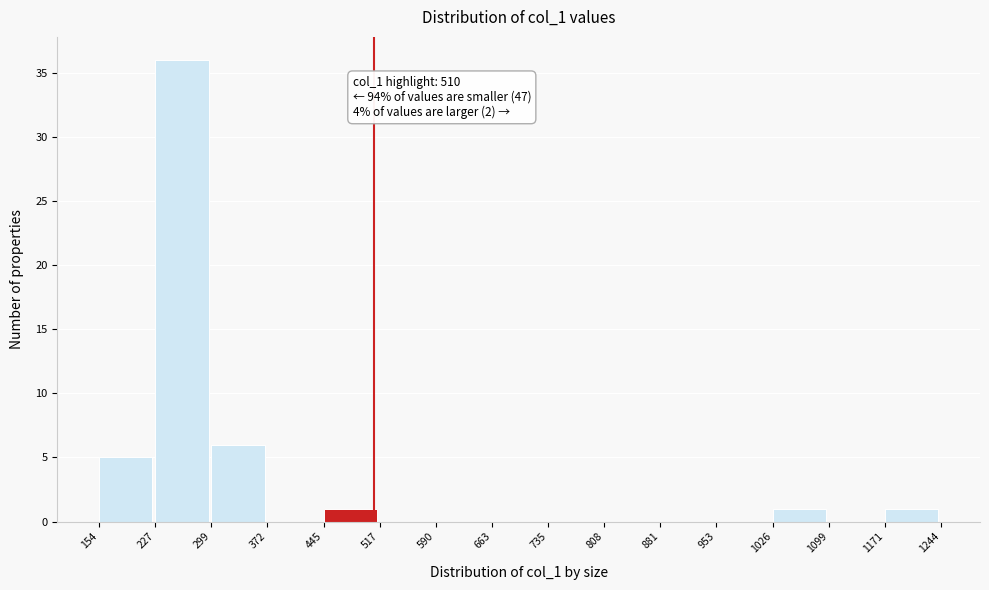

Which range on the x-axis has the tallest bar?

227 to 299